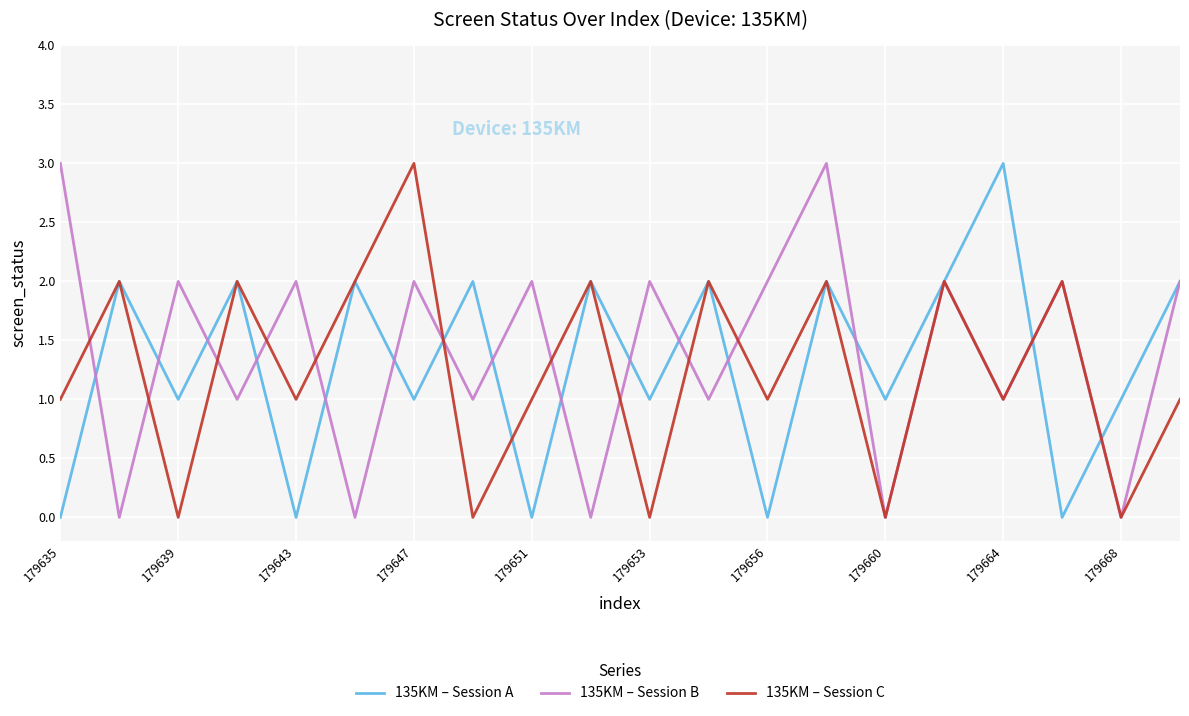

In 135KM – Session B, how many points are lower than both neighbors (excluding endpoints)?

9